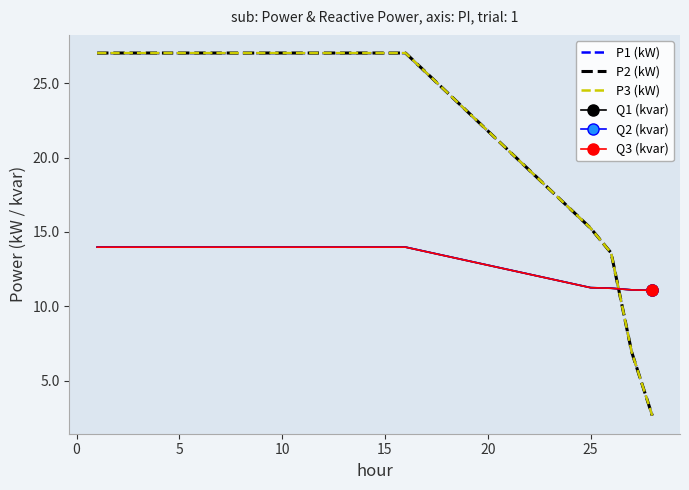

Count the number of categories in the chart.

20